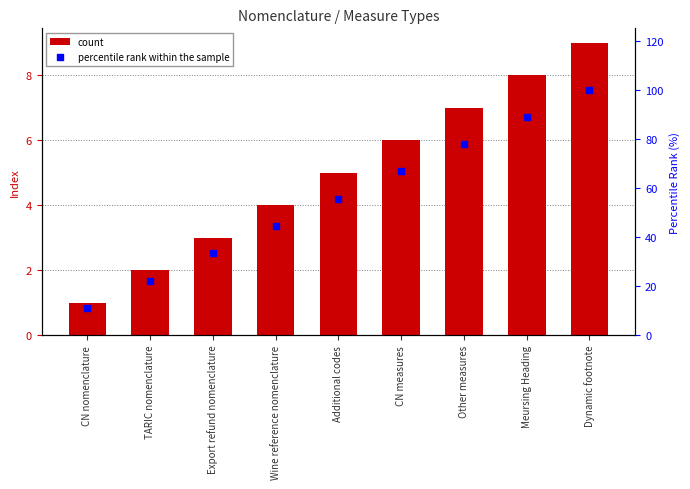

What are all the series names shown in the legend?

count, percentile rank within the sample